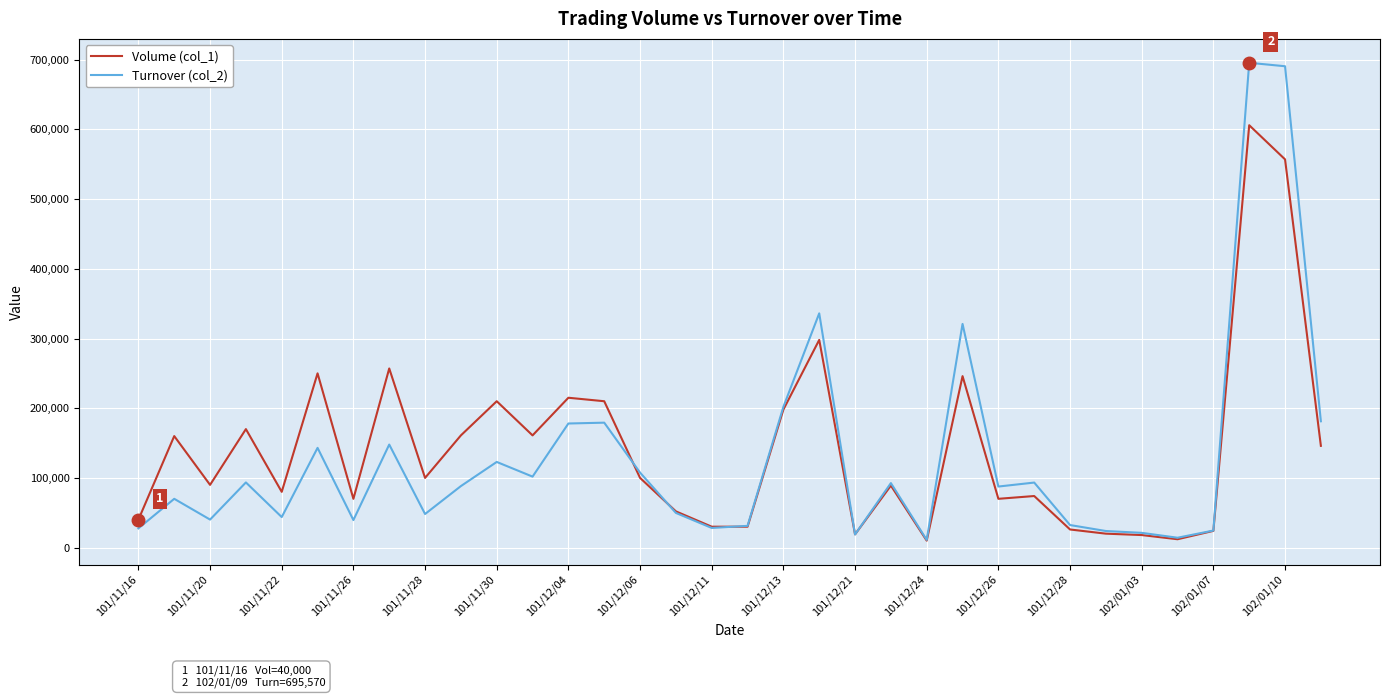

List the series in order of their peak value, lowest first.

Volume (col_1), Turnover (col_2)